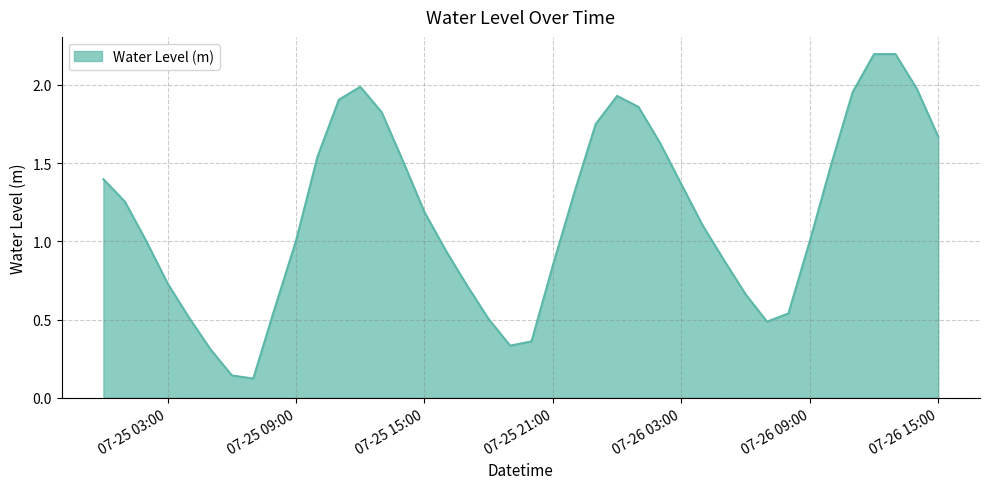

What is the maximum value shown in the chart?

2.2